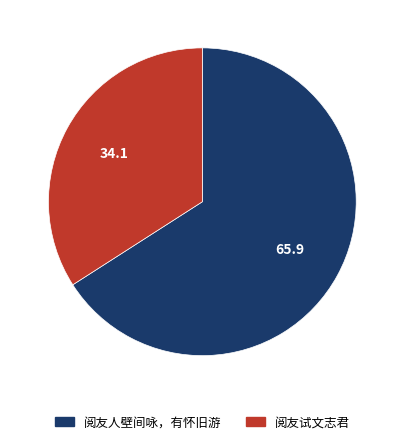

Does 阅友人壁间咏，有怀旧游 represent more than half of the total?

Yes